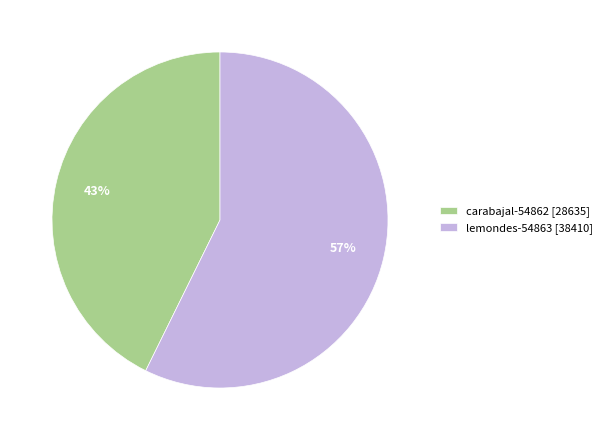

Which has a higher value, lemondes-54863 [38410] or carabajal-54862 [28635]?

lemondes-54863 [38410]